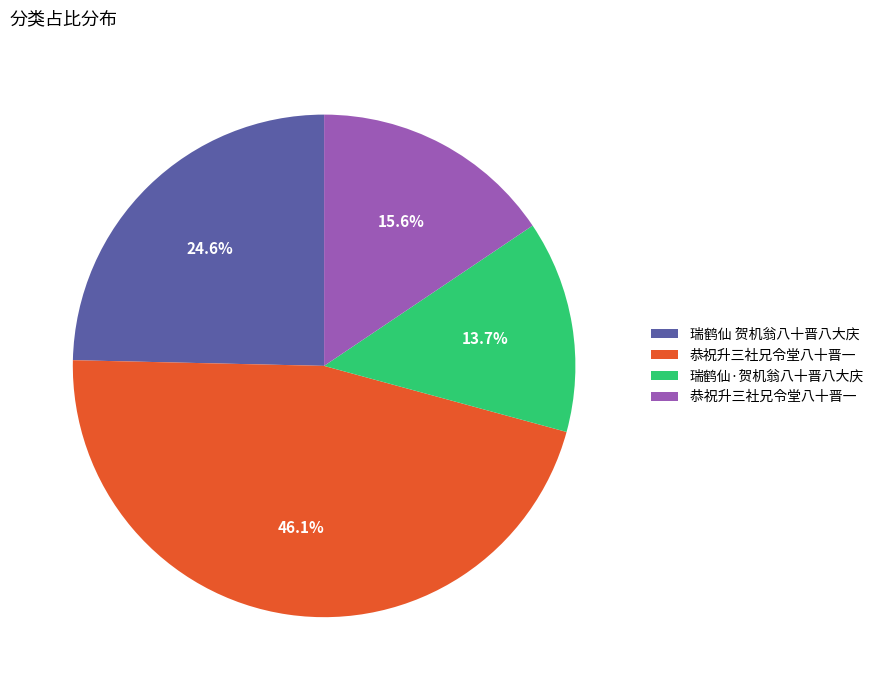

Count the number of slices in the pie.

4